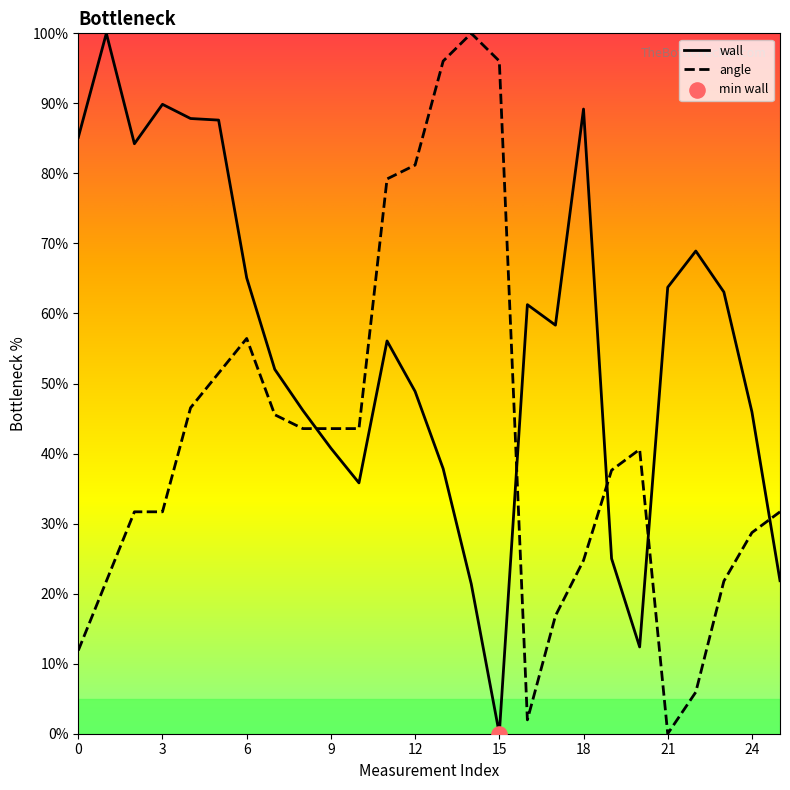

Which series reaches the maximum Y coordinate?

wall